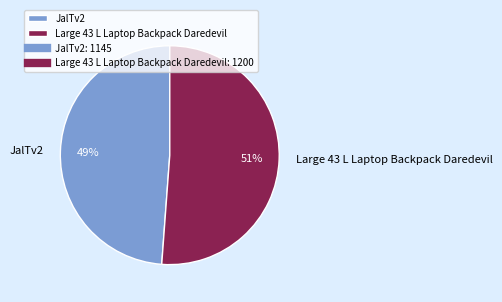

To the nearest percent, what is the difference between the Large 43 L Laptop Backpack Daredevil and JalTv2 slice percentages?

2%